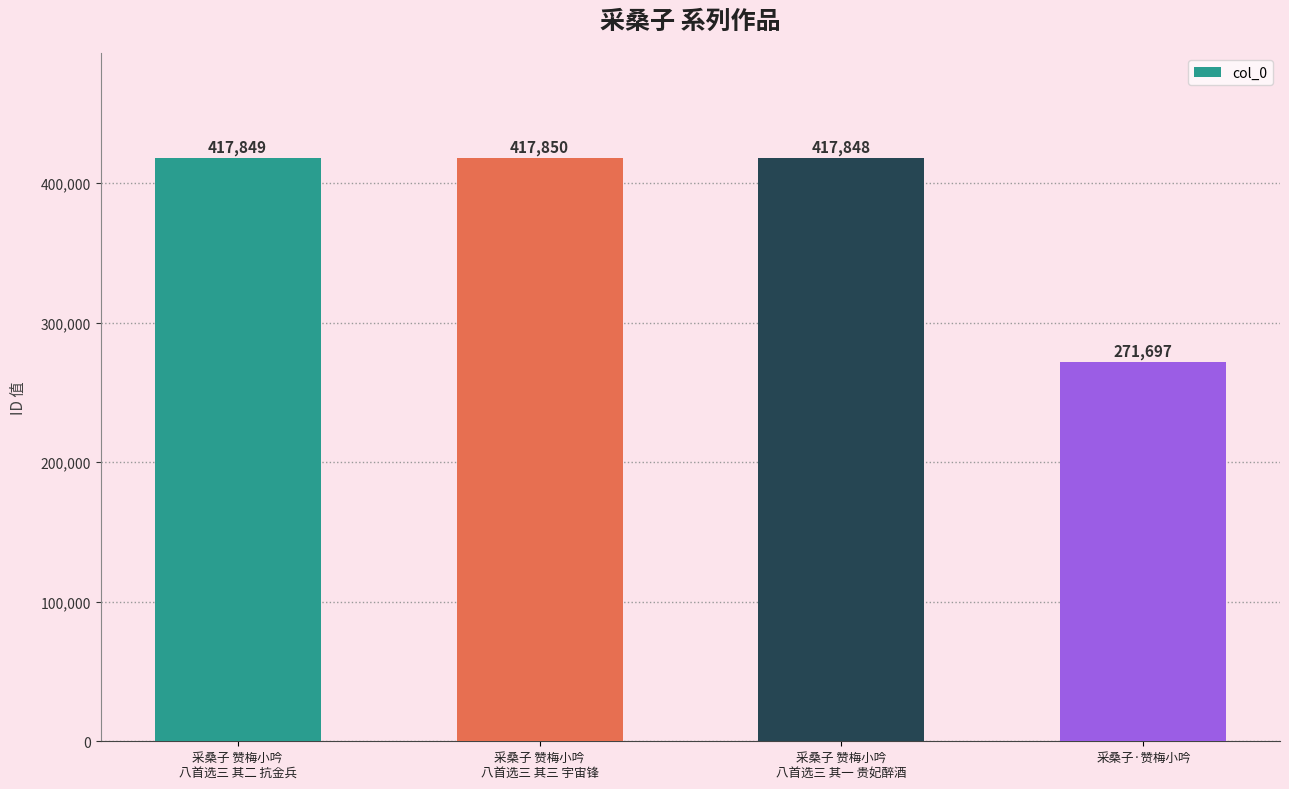

Which category has the highest value across all series?

采桑子 赞梅小吟
八首选三 其三 宇宙锋